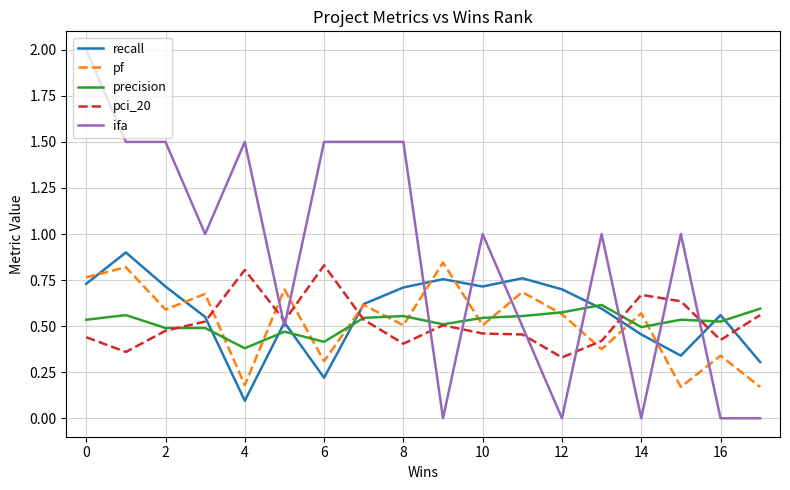

How many times do pf and pci_20 cross each other?

5